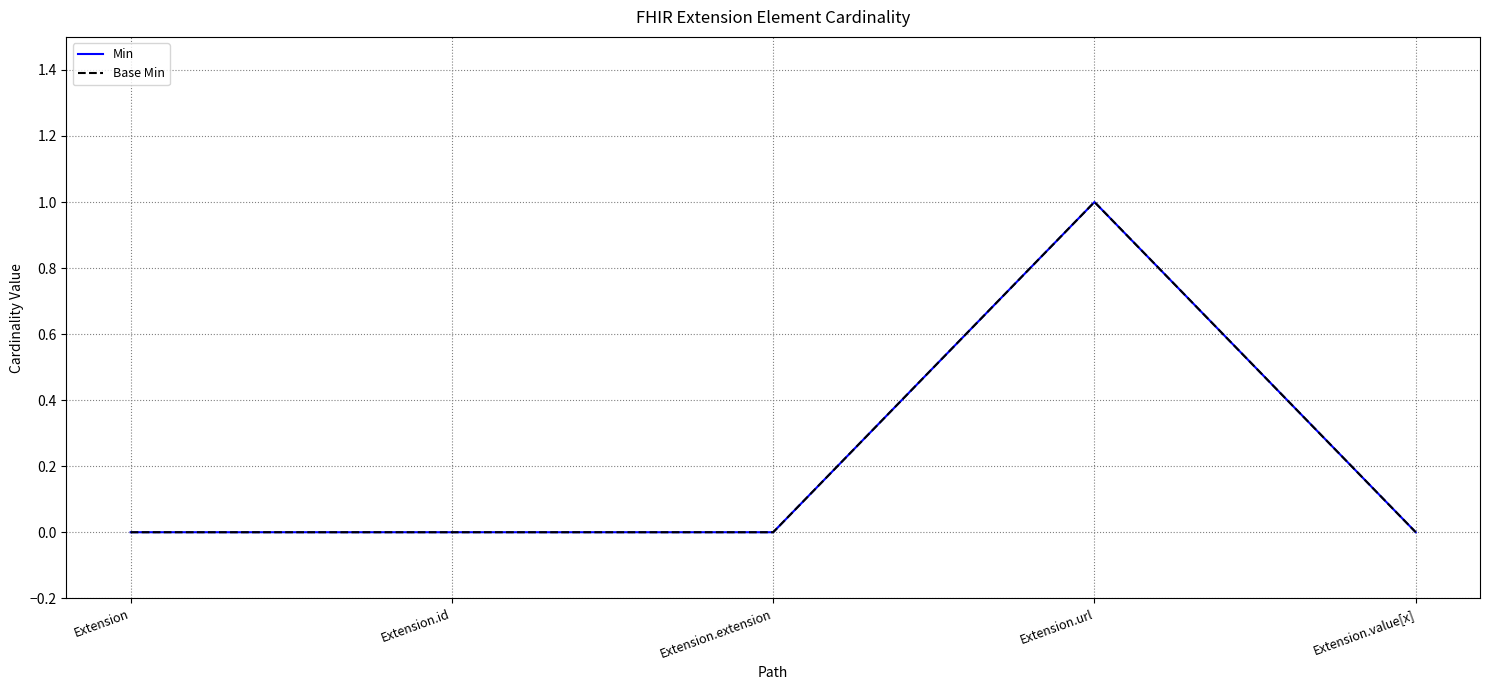

Is it true that Min equals 0 at Extension.extension?

True